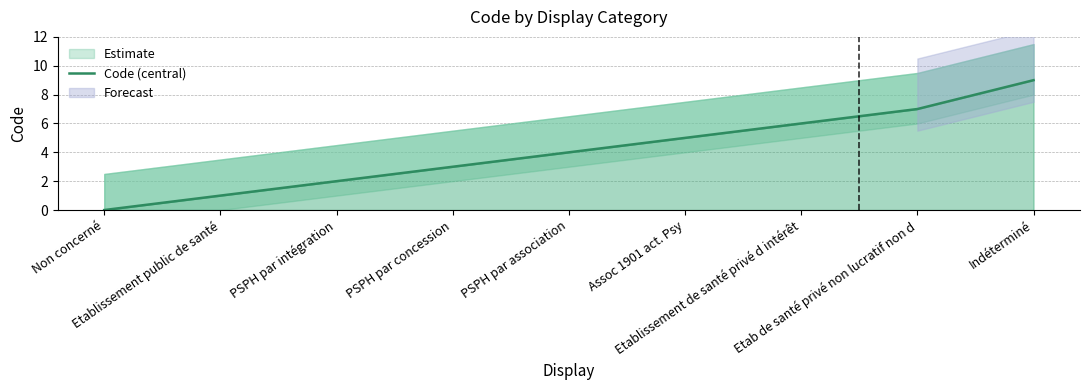

What is the average value?

4